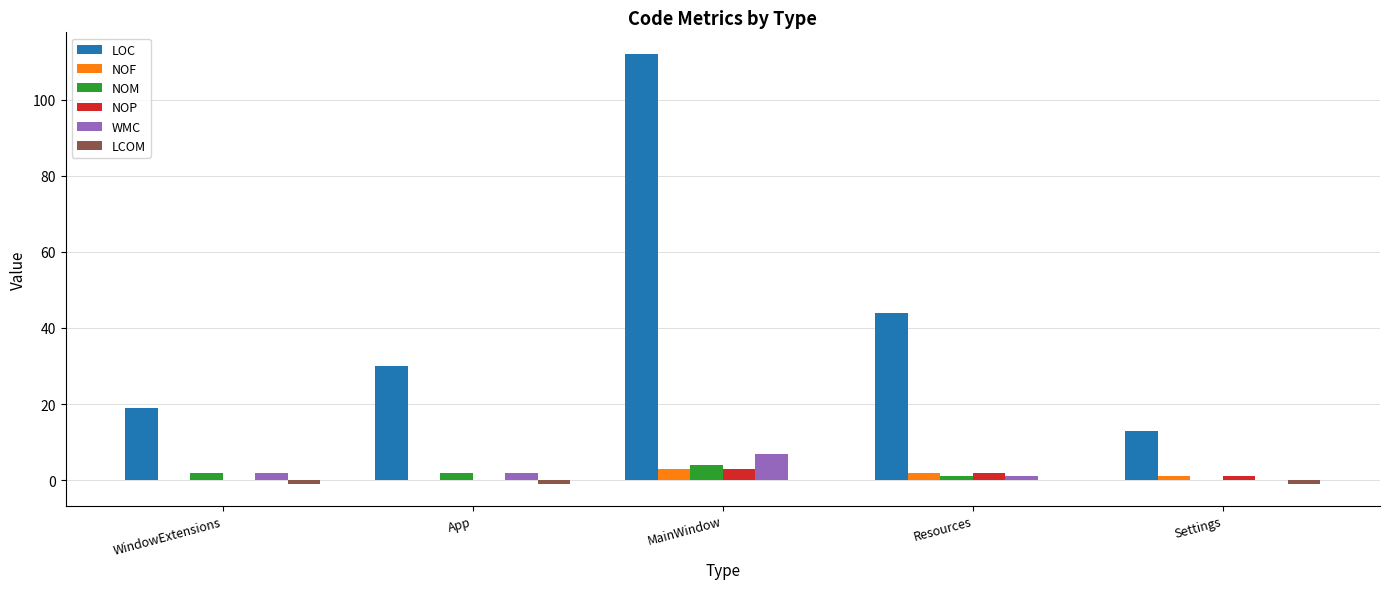

What is the highest value of the WMC series?

7